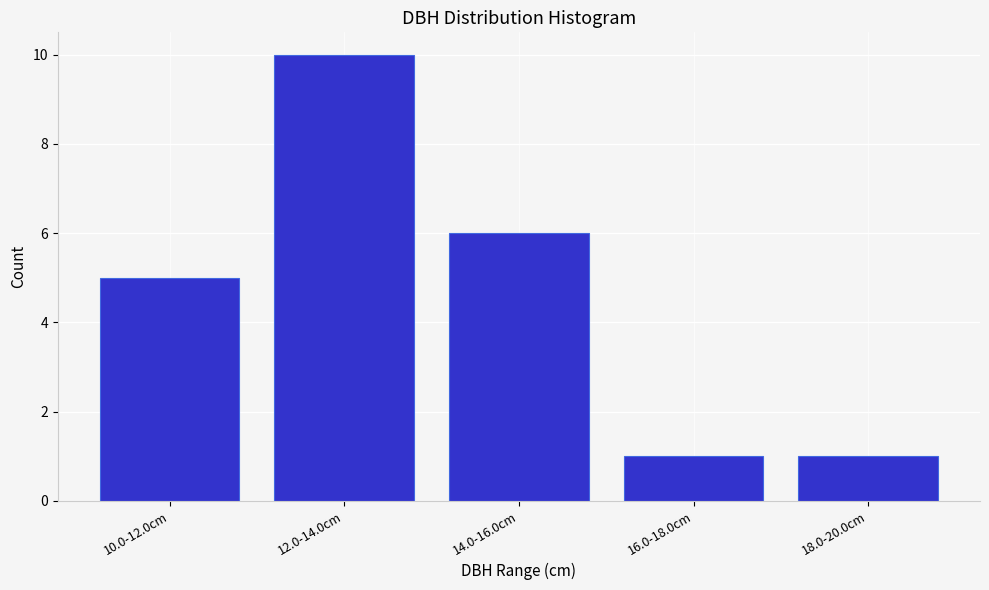

Reading left to right, transcribe all the data shown in this chart.

5	10	6	1	1